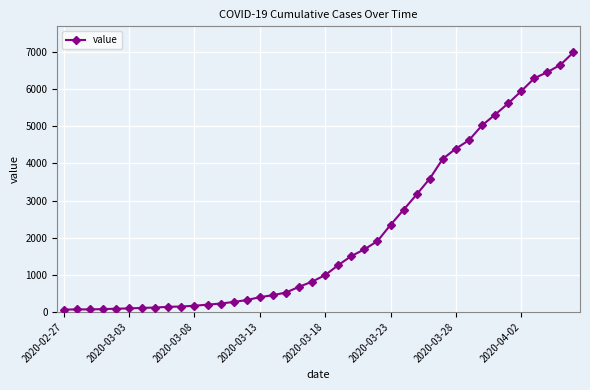

What is the maximum value shown in the chart?

6995